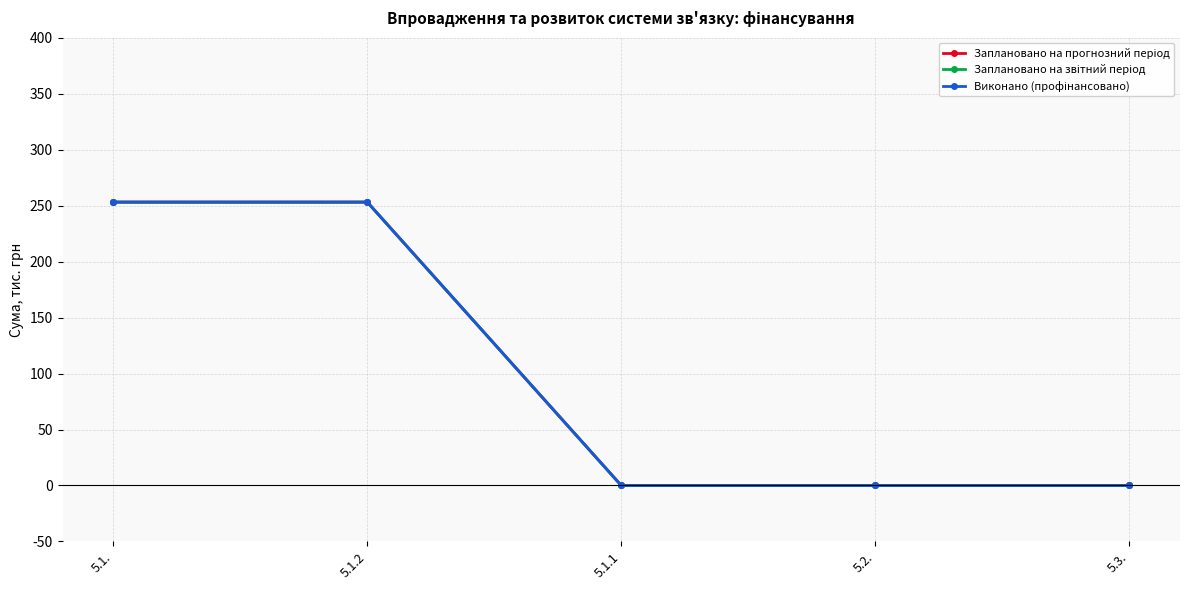

What is the total value across all series at 5.1.?

759.4